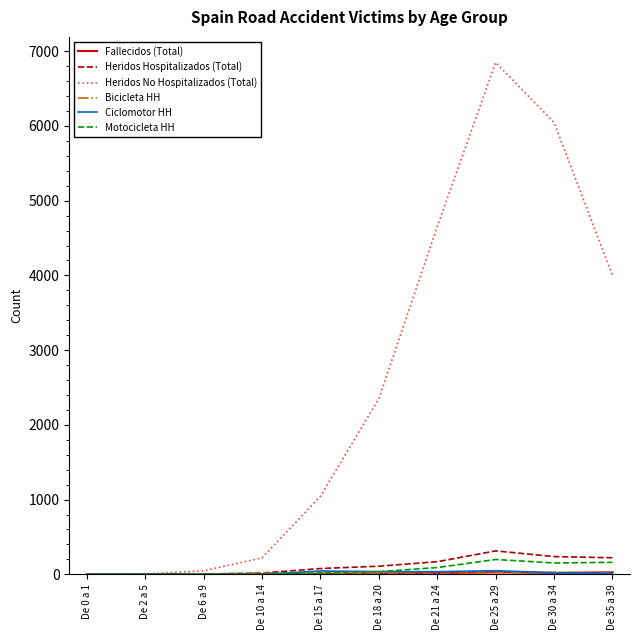

At which category is the sum across all series the highest?

De 25 a 29